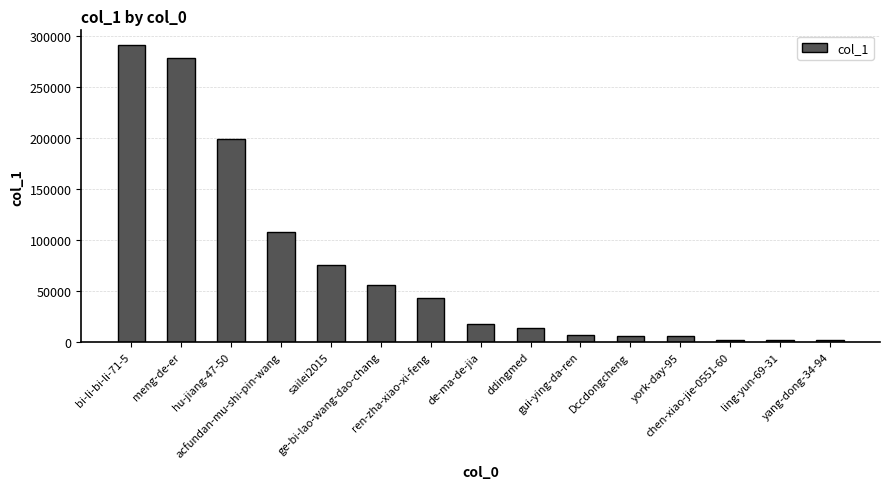

What is the label of the 7th bar from the right?

ddingmed